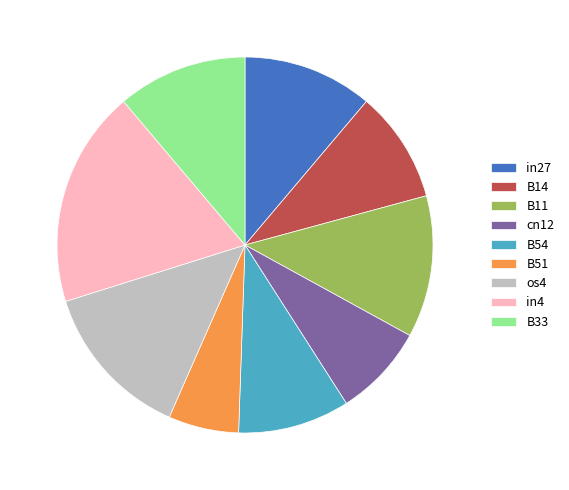

Is it true that B51 is 6% of the pie?

True